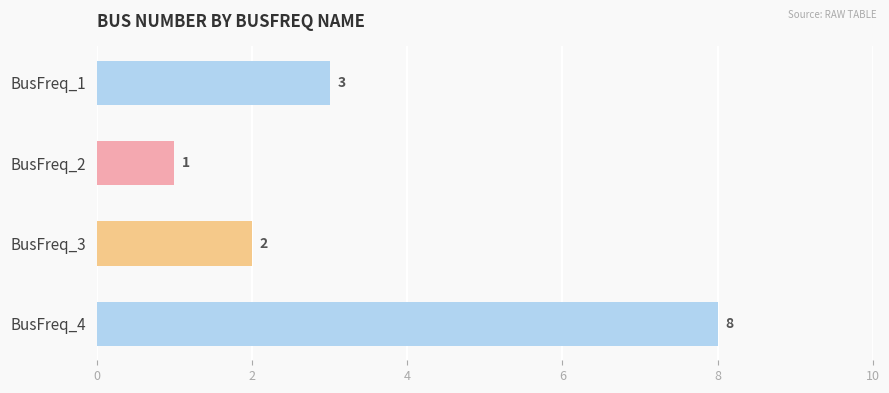

How many bars are there in total?

4